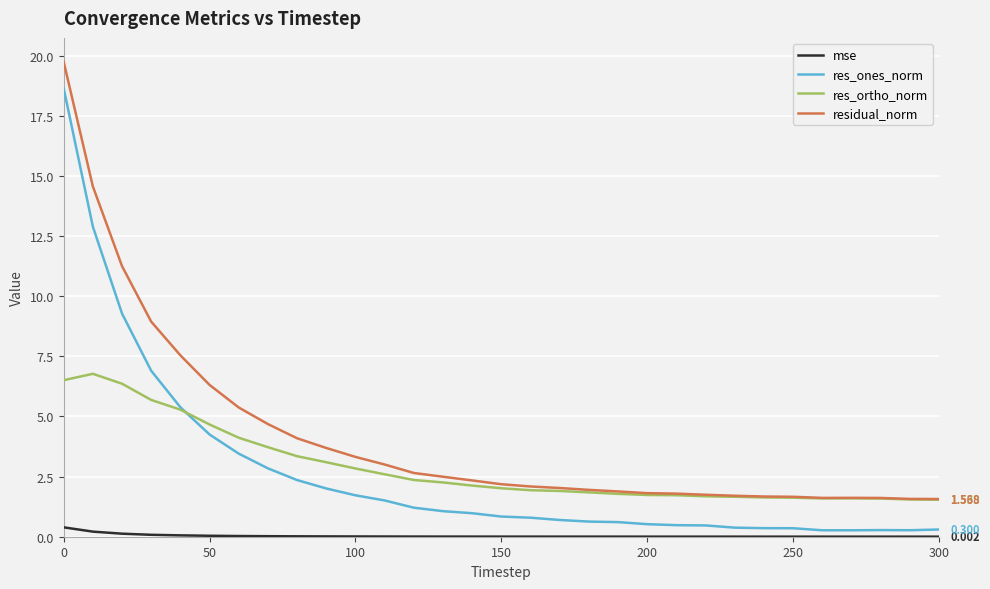

True or false: residual_norm and mse intersect in this chart.

False